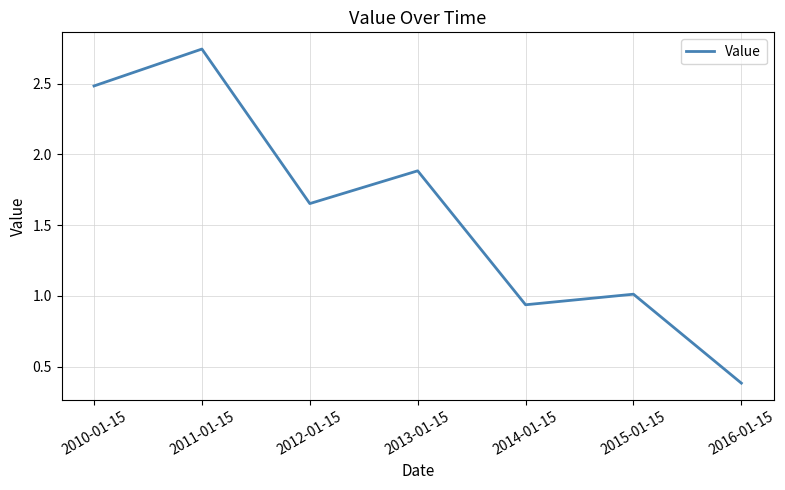

What position from the left is 2011-01-15?

2